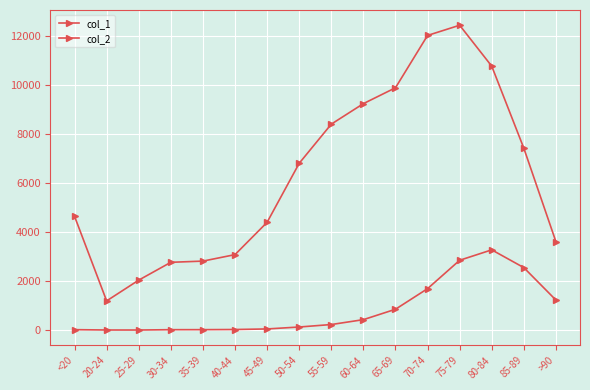

At which category is the sum across all series the highest?

75-79